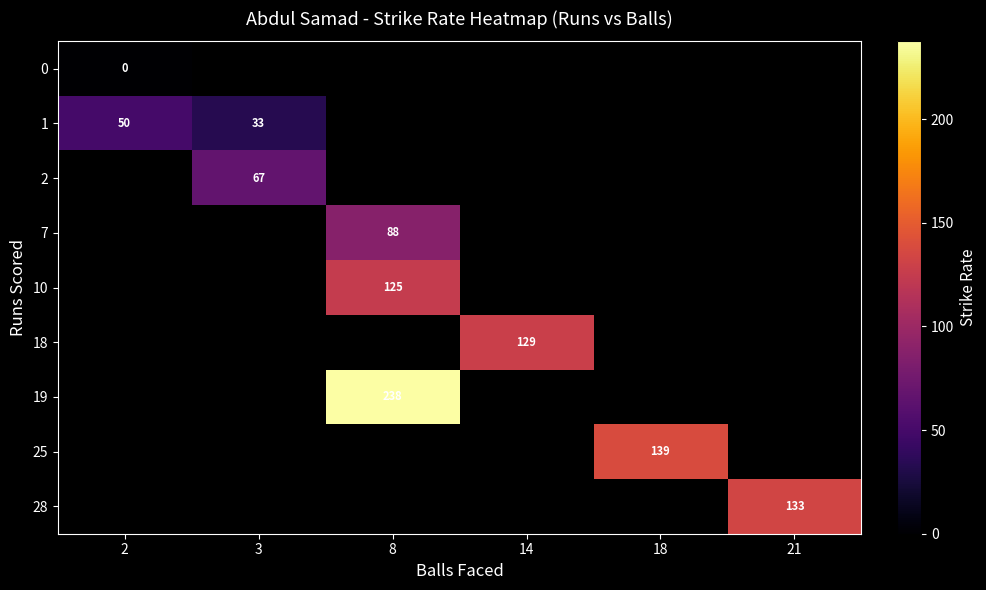

At how many categories does at least one series exceed 112?

4